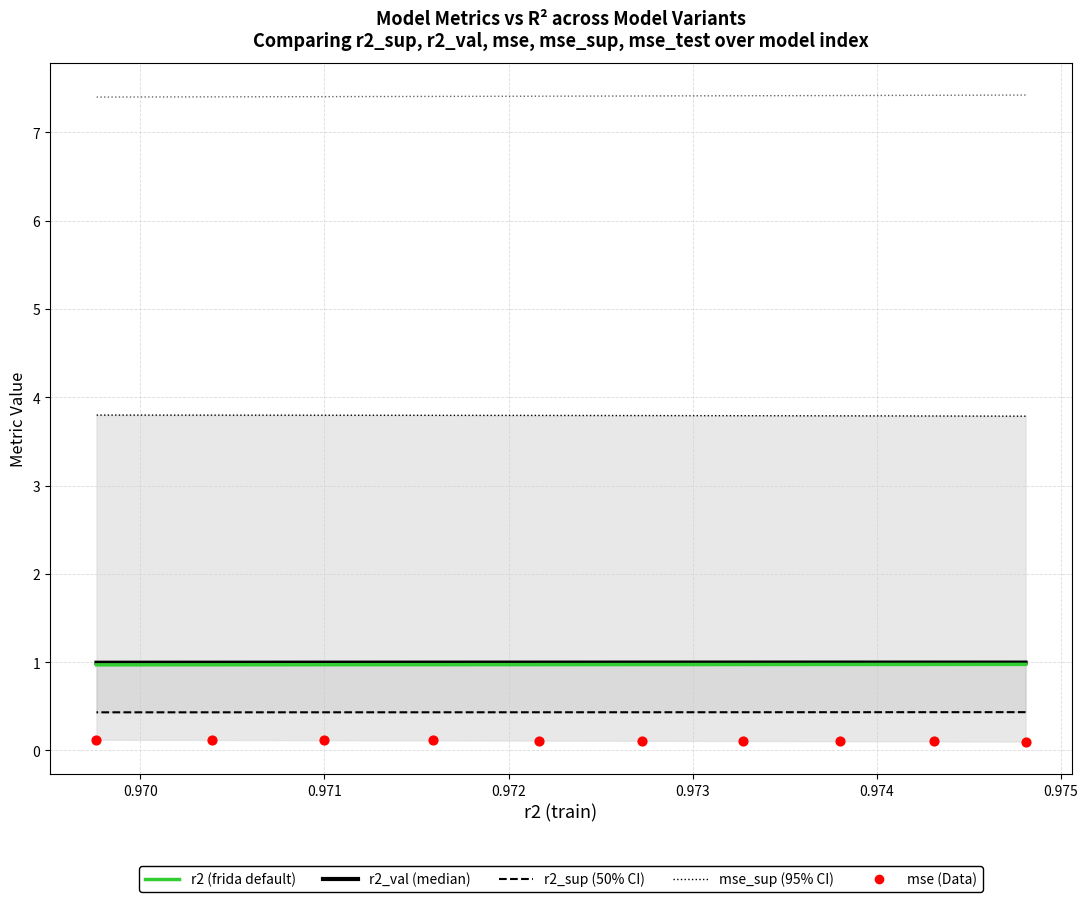

At how many categories does at least one series exceed 0?

10